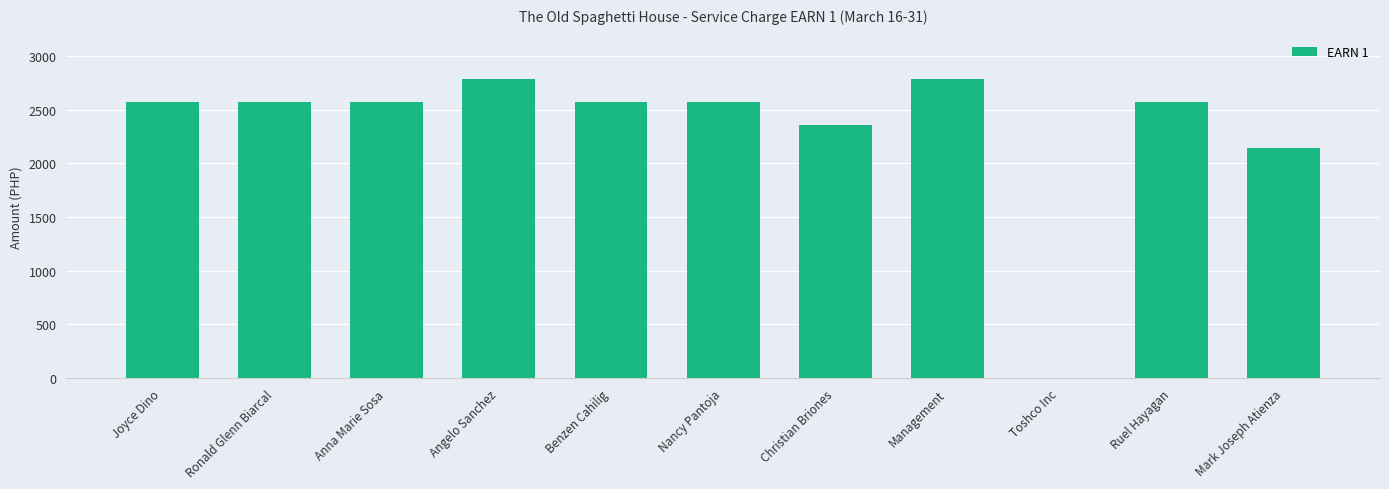

Read the value at Mark Joseph Atienza.

2138.2